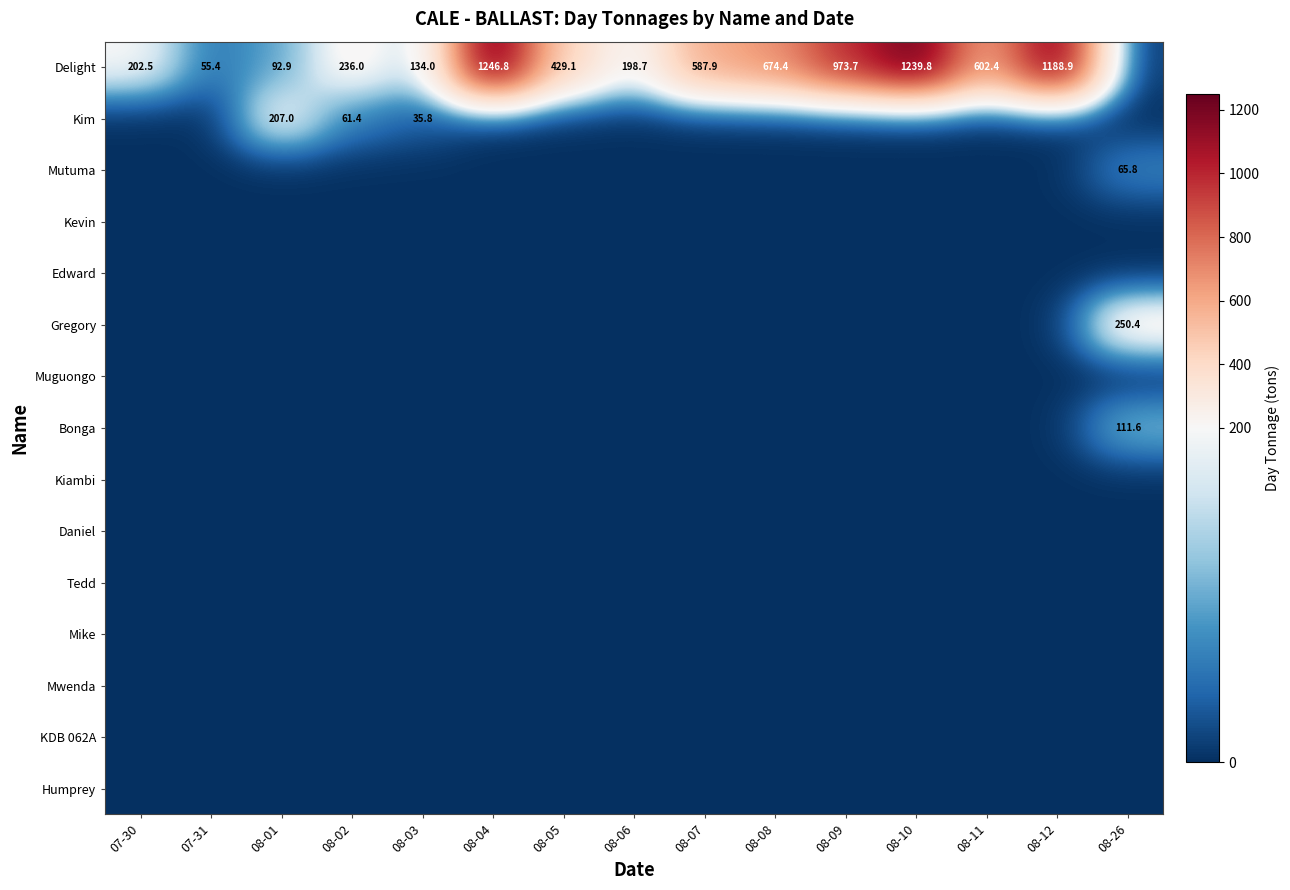

Which series has the widest spread of values?

Delight